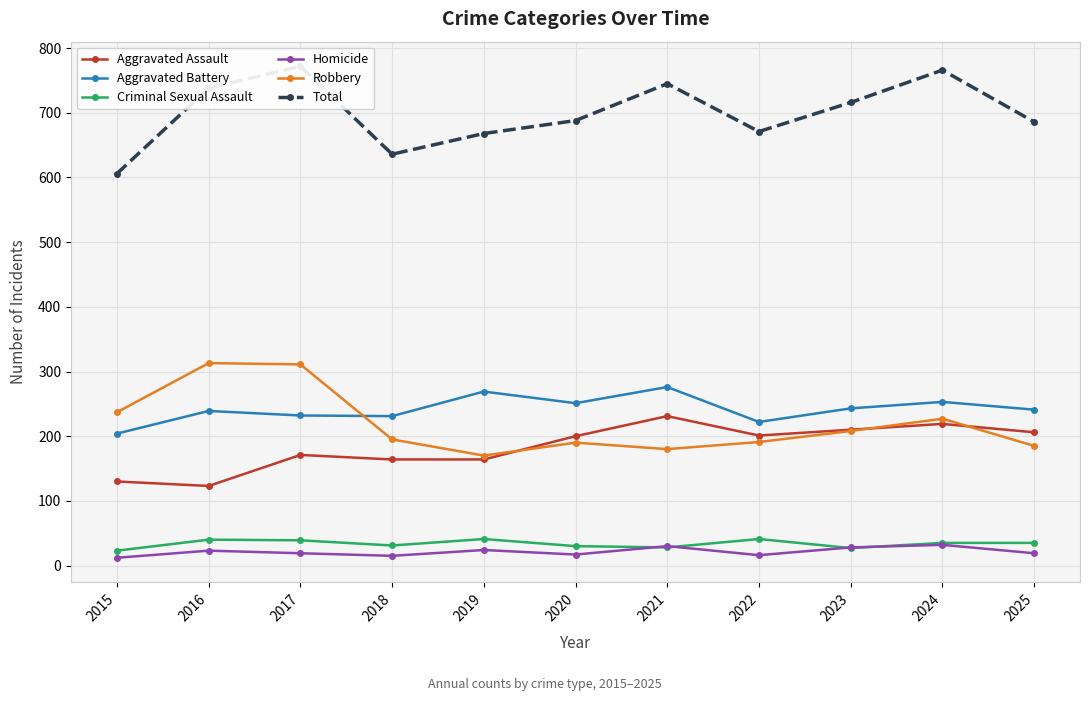

The value of Aggravated Battery at 2020 is 251. True or false?

True